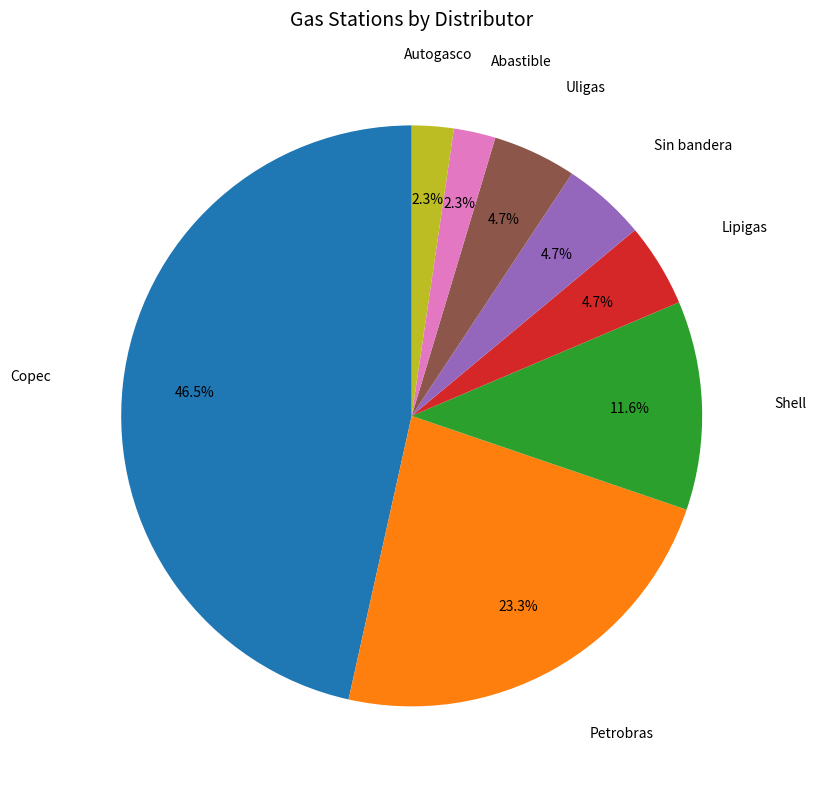

To the nearest percent, what is the average slice percentage?

12%